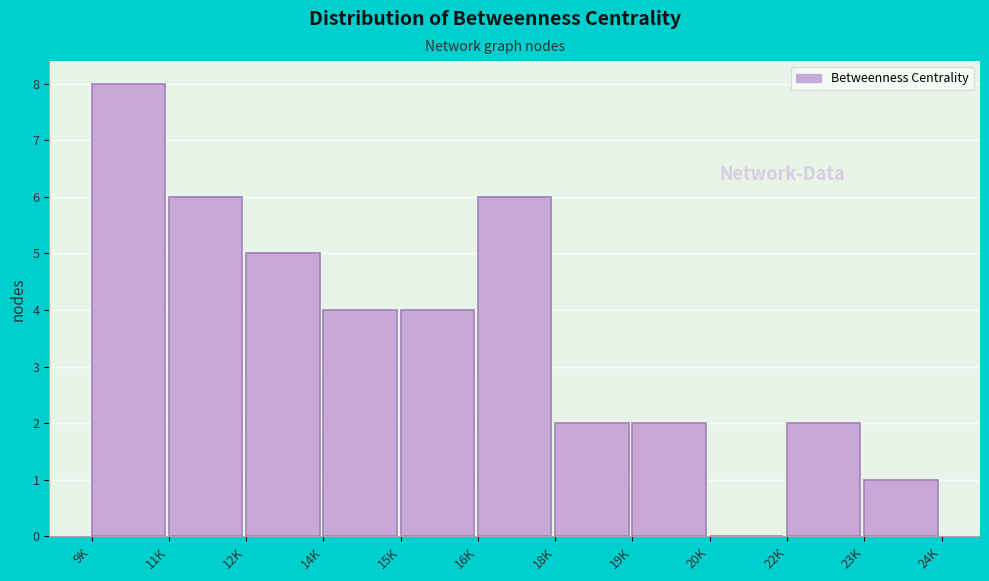

Reading left to right, list all the values displayed in this chart.

9K=8	11K=6	12K=5	14K=4	15K=4	16K=6	18K=2	19K=2	20K=0	22K=2	23K=1